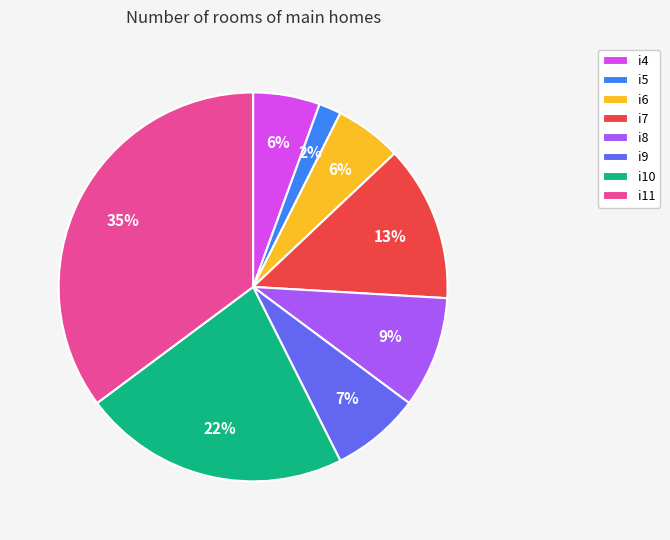

Which has a higher value, i8 or i4?

i8